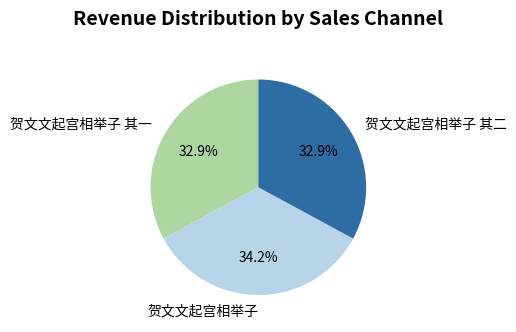

What is the total percentage of 贺文文起宫相举子 and 贺文文起宫相举子 其二?

67.1%